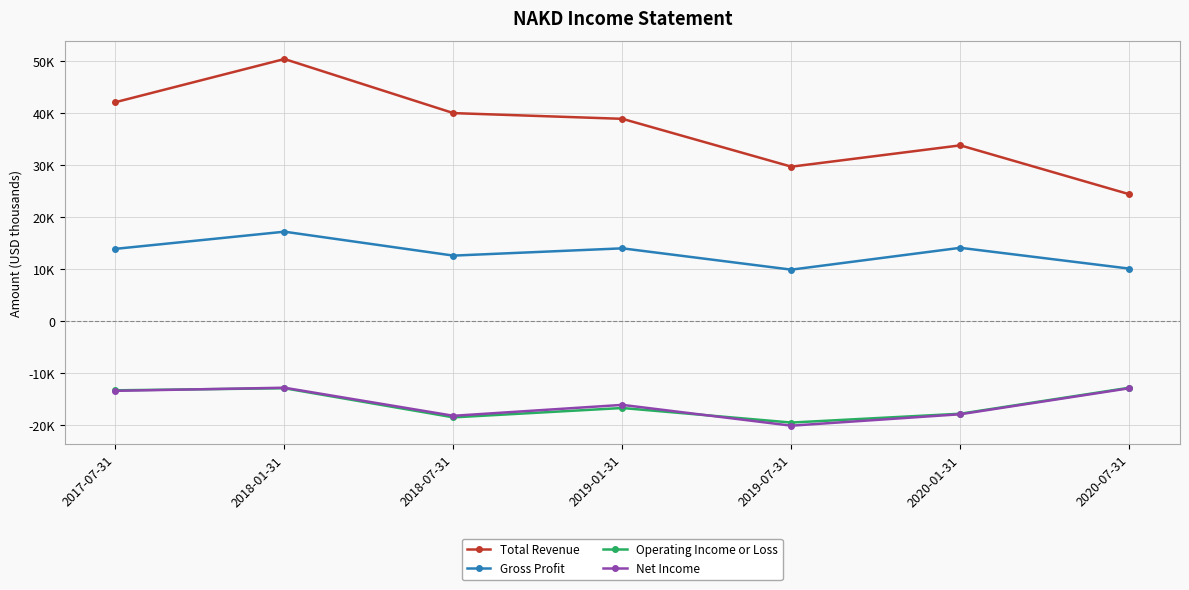

What position from the left is 2018-01-31?

2